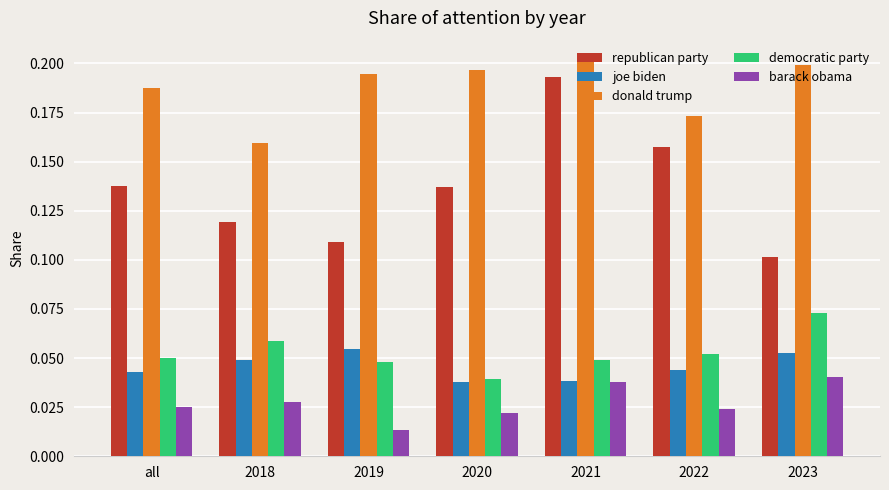

How many democratic party values are between 0 and 1?

7